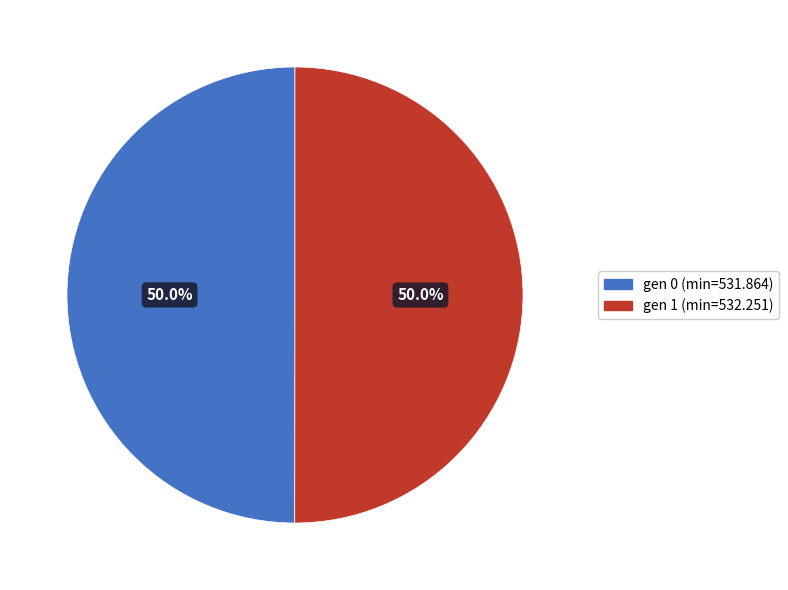

What is the total percentage of gen 1 (min=532.251) and gen 0 (min=531.864)?

100.0%